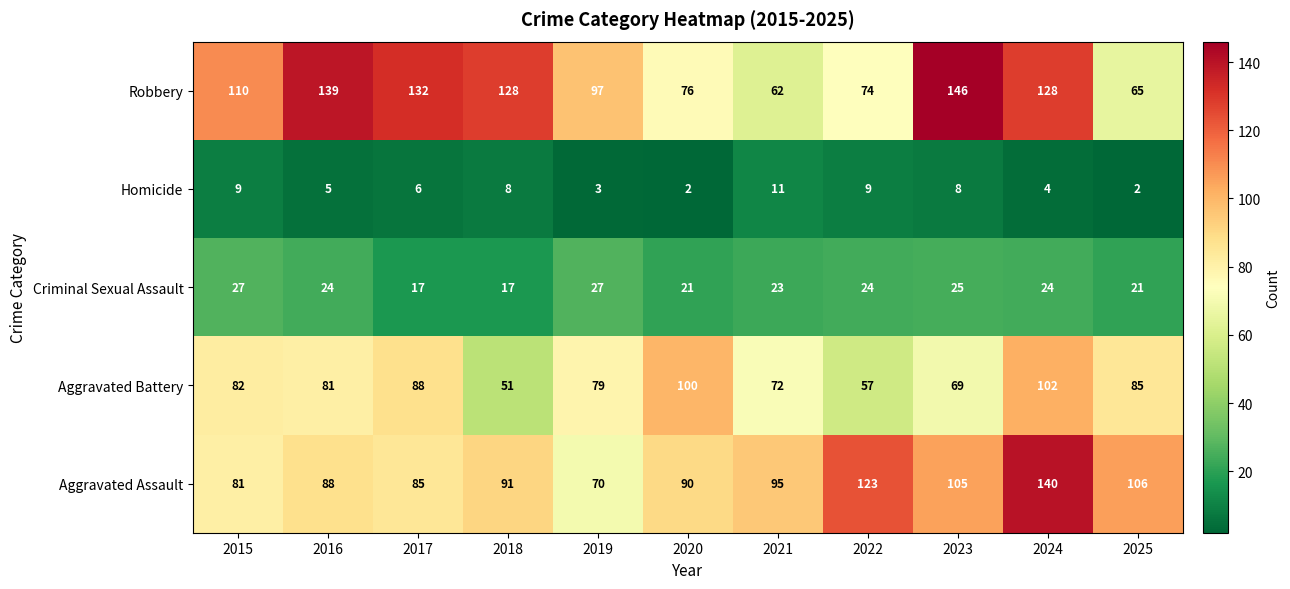

At how many categories does at least one series exceed 131?

4